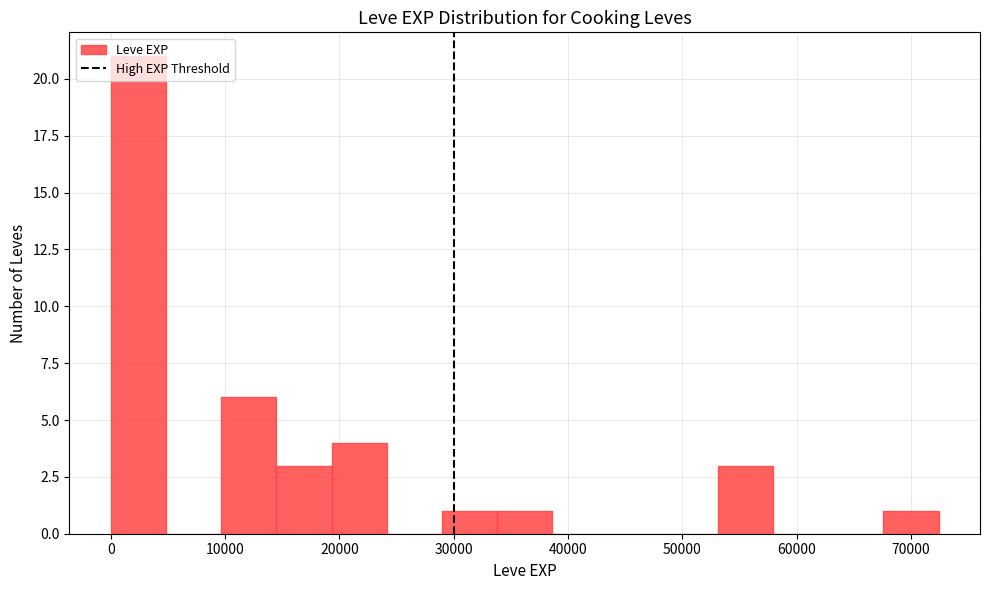

Reading left to right, list every bar in this chart as the range it spans on the x-axis followed by its height. Neither the bar edges nor the heights are printed on the chart, so give them approximately, as read against the axes.

0 to 5000: 21
5000 to 10000: 0
10000 to 14000: 6
14000 to 19000: 3
19000 to 24000: 4
24000 to 29000: 0
29000 to 34000: 1
34000 to 39000: 1
39000 to 43000: 0
43000 to 48000: 0
48000 to 53000: 0
53000 to 58000: 3
58000 to 63000: 0
63000 to 68000: 0
68000 to 72000: 1